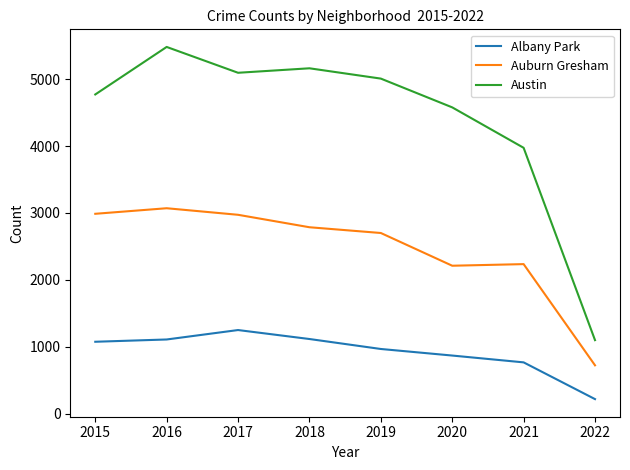

What is the difference between the Albany Park values at 2019 and 2022?

749